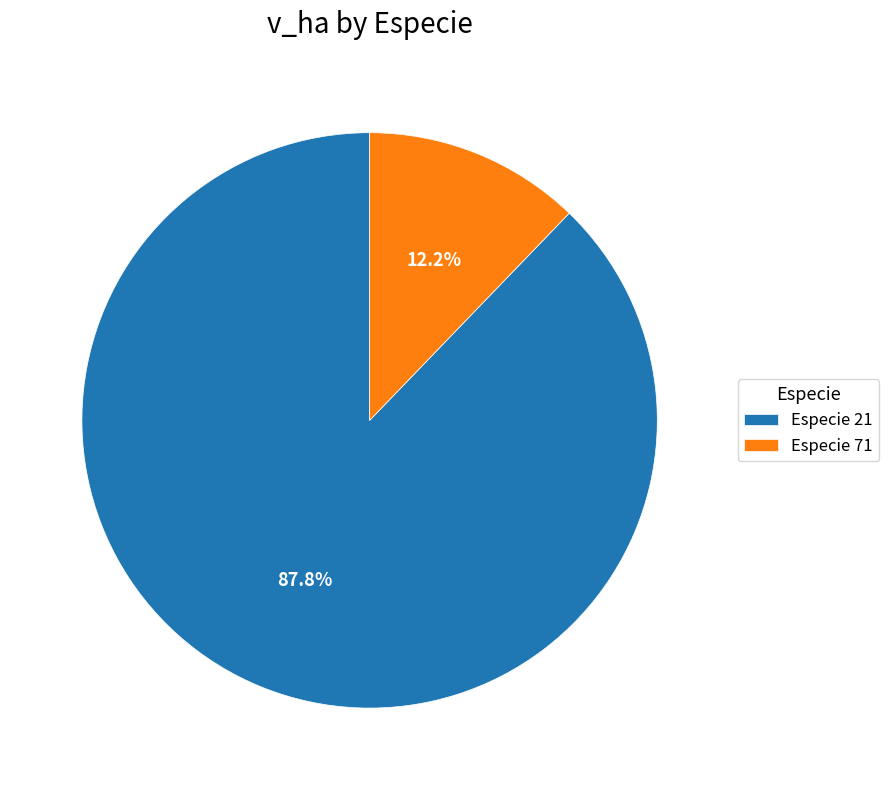

Which has a higher value, Especie 71 or Especie 21?

Especie 21